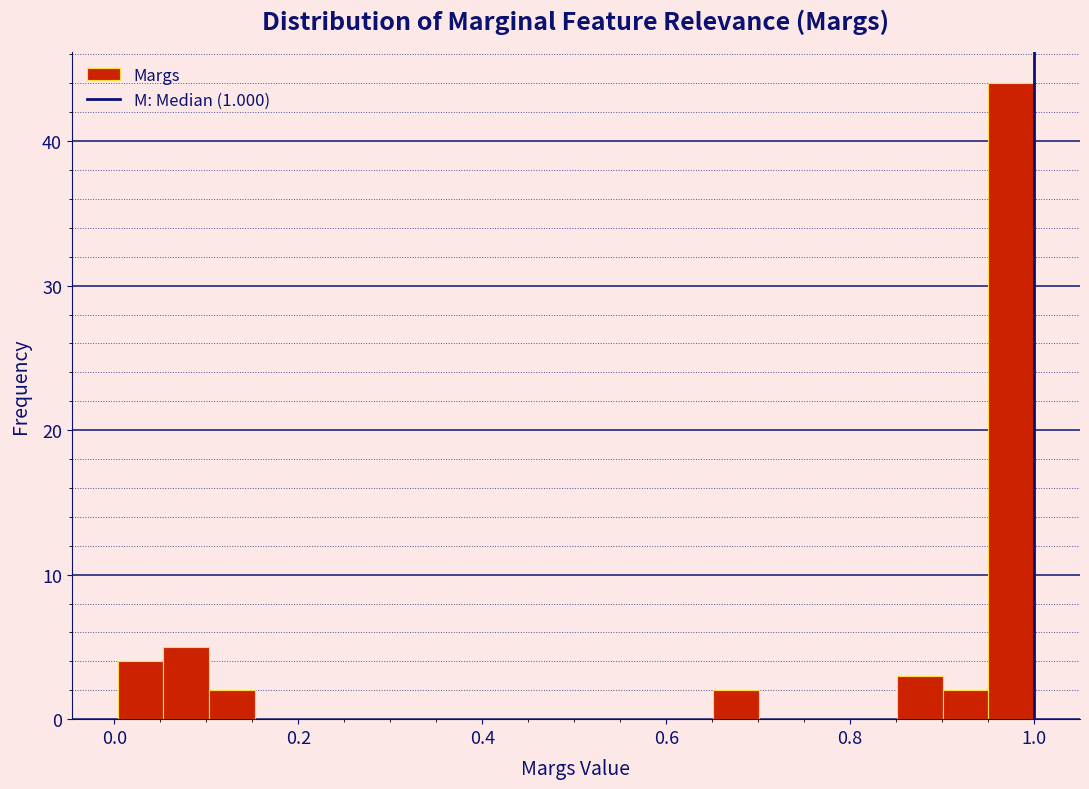

Around what value on the x-axis is the tallest bar? Give the approximate position of its centre, as read against the axis.

0.98